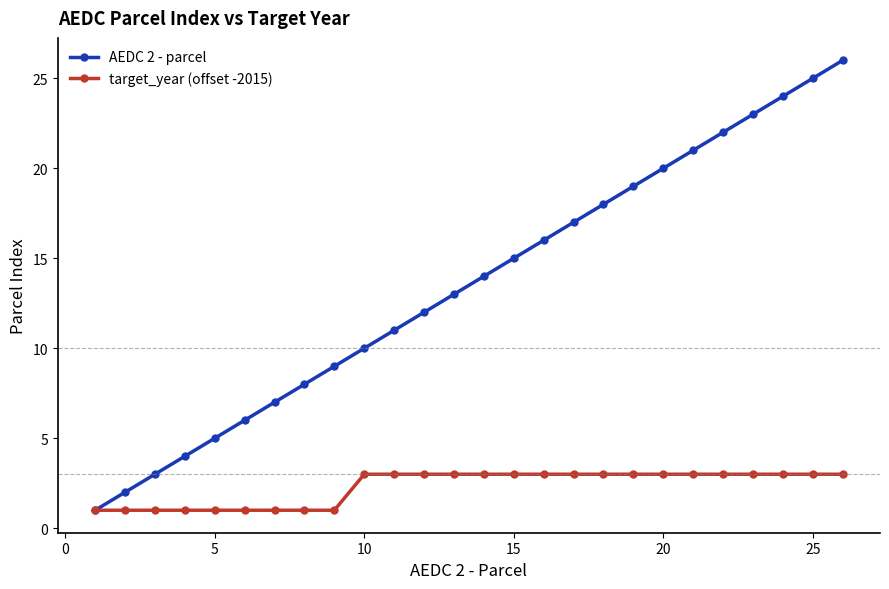

List the series in order of their peak value, highest first.

AEDC 2 - parcel, target_year (offset -2015)